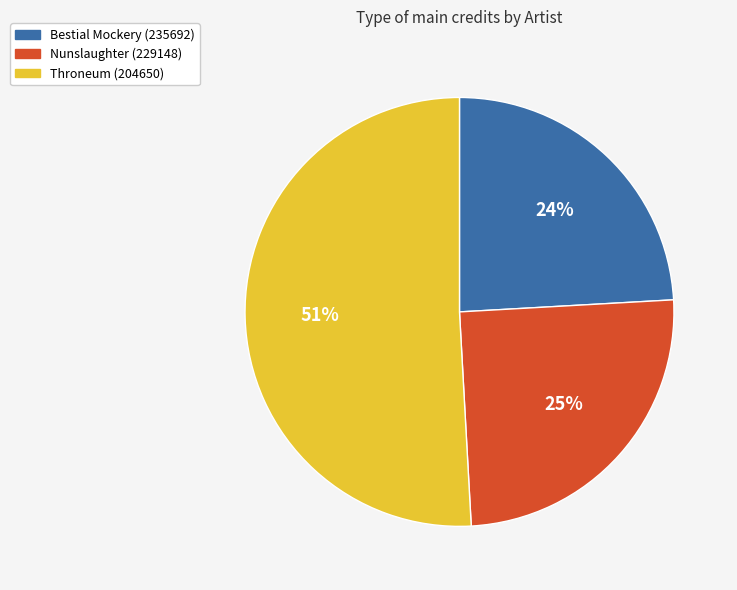

Between Bestial Mockery (235692) and Nunslaughter (229148), which is larger?

Nunslaughter (229148)